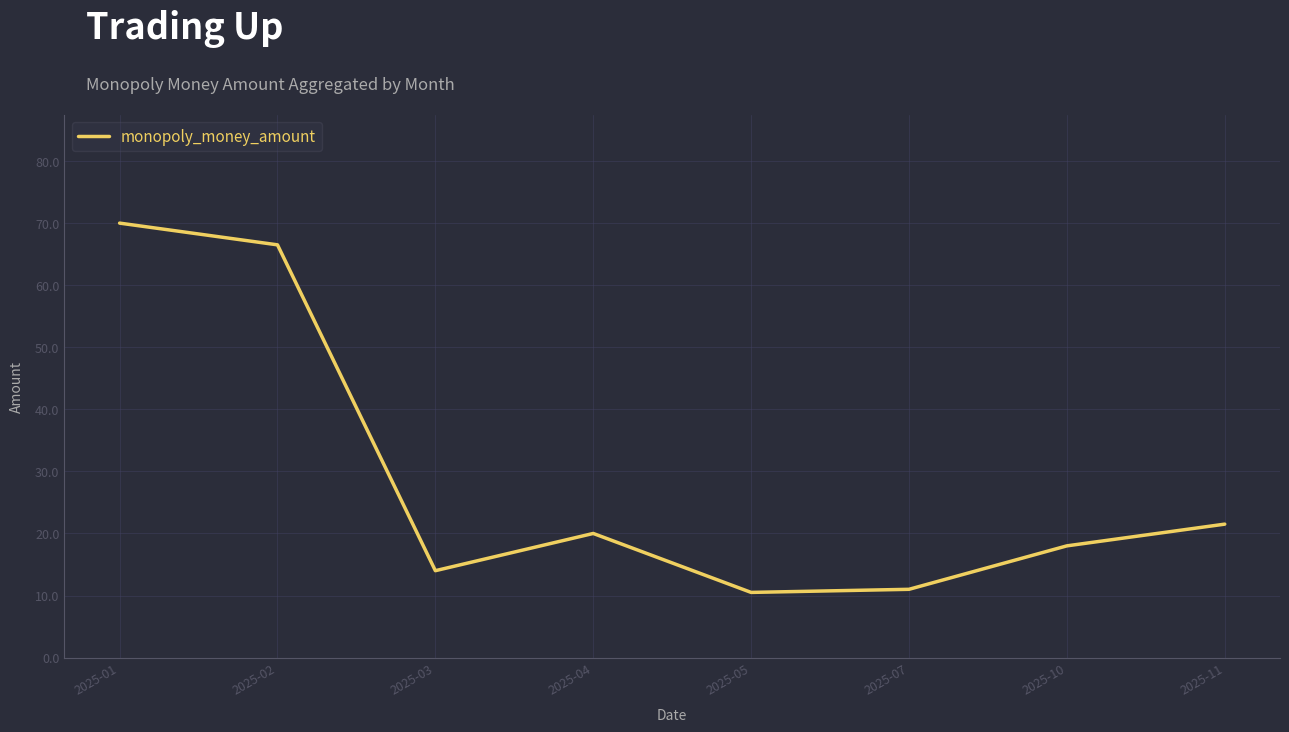

What is the sum of all values?

231.5